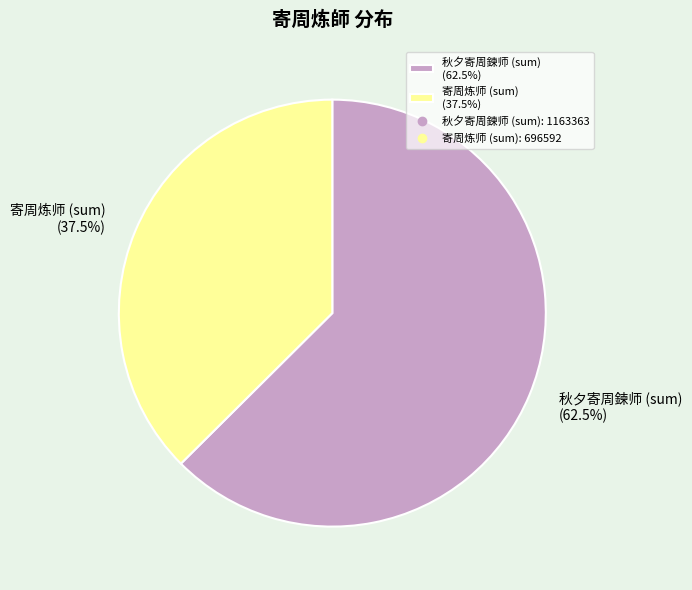

Rank the categories by value from lowest to highest.

寄周炼师 (sum) (37.5%), 秋夕寄周鍊师 (sum) (62.5%)